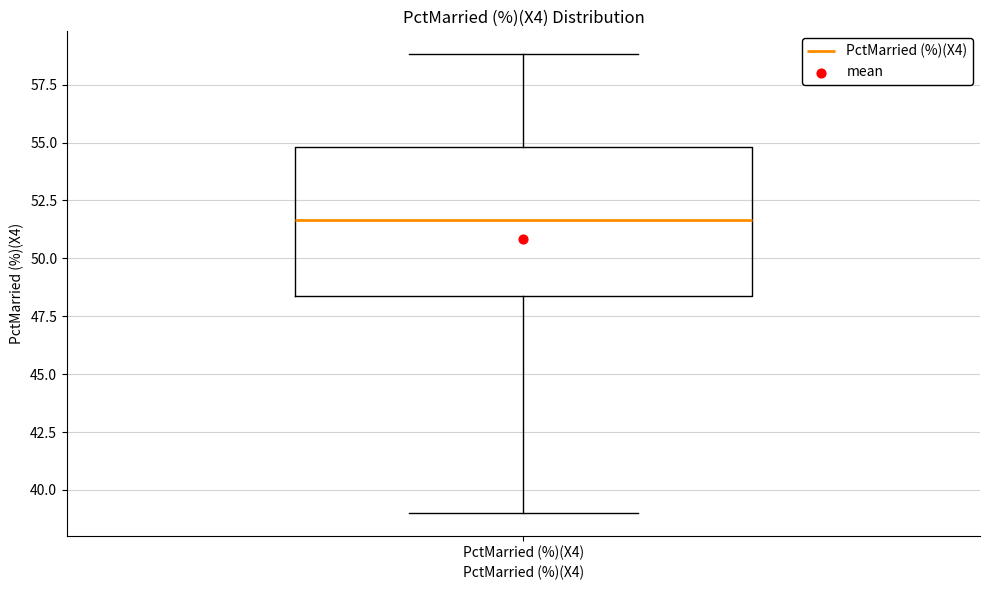

Where is the lower edge of the box for PctMarried (%)(X4) on the y-axis? The values are not printed on the chart, so give them approximately, as read against the axis.

48.5